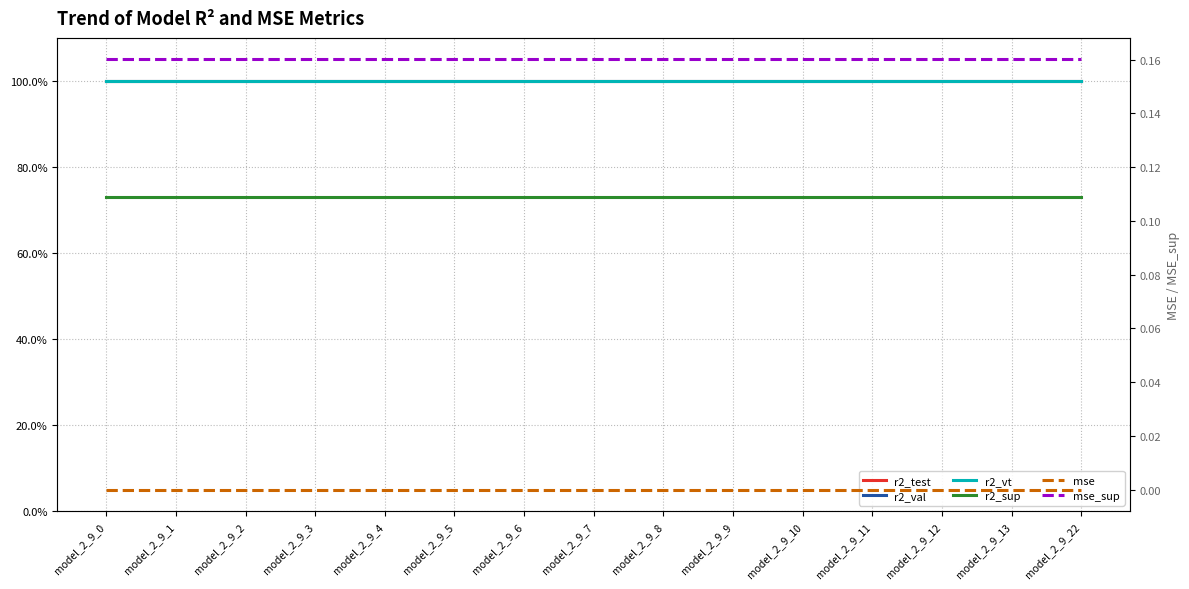

What is the spread (max minus min) of values at model_2_9_6?

1.0